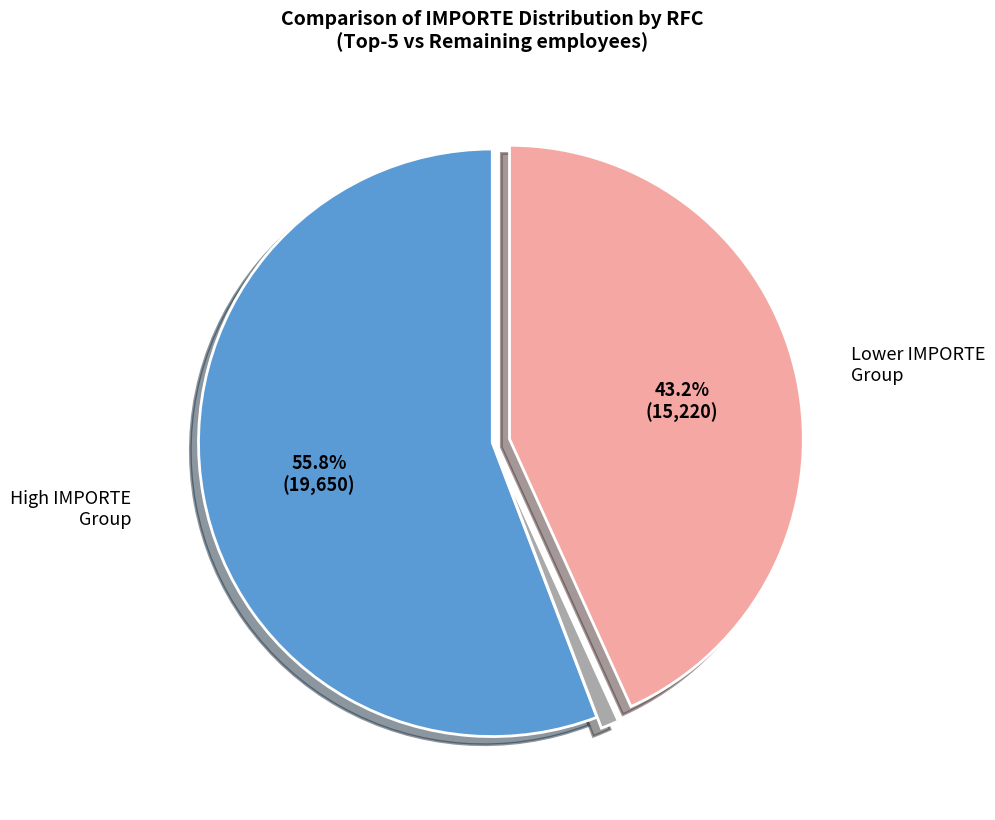

Is there any slice that represents more than half of the pie?

Yes